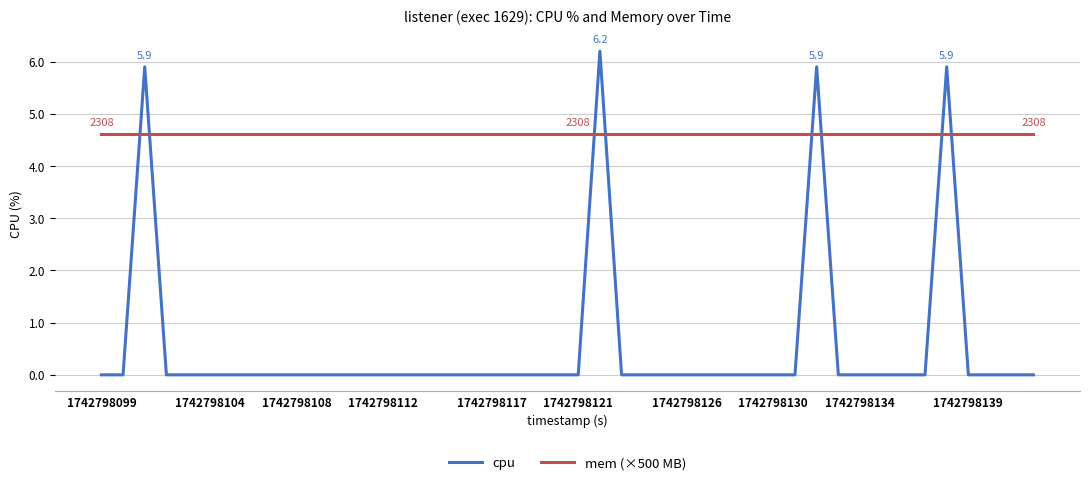

List the series in order of their overall mean, highest first.

mem (×500 MB), cpu